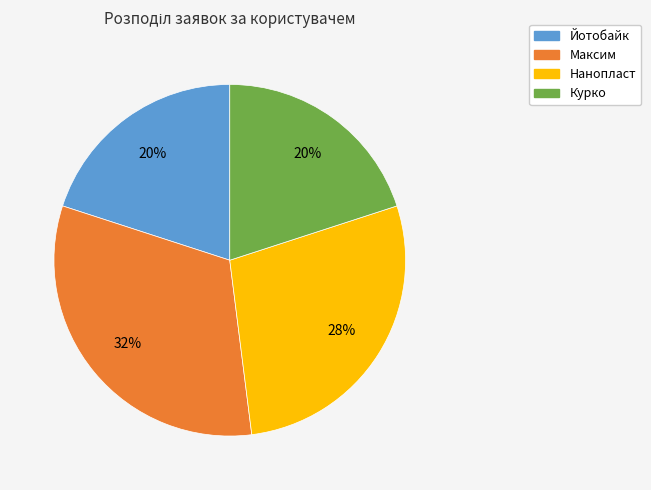

What is the ratio of the value at Йотобайк to the value at Нанопласт?

0.7